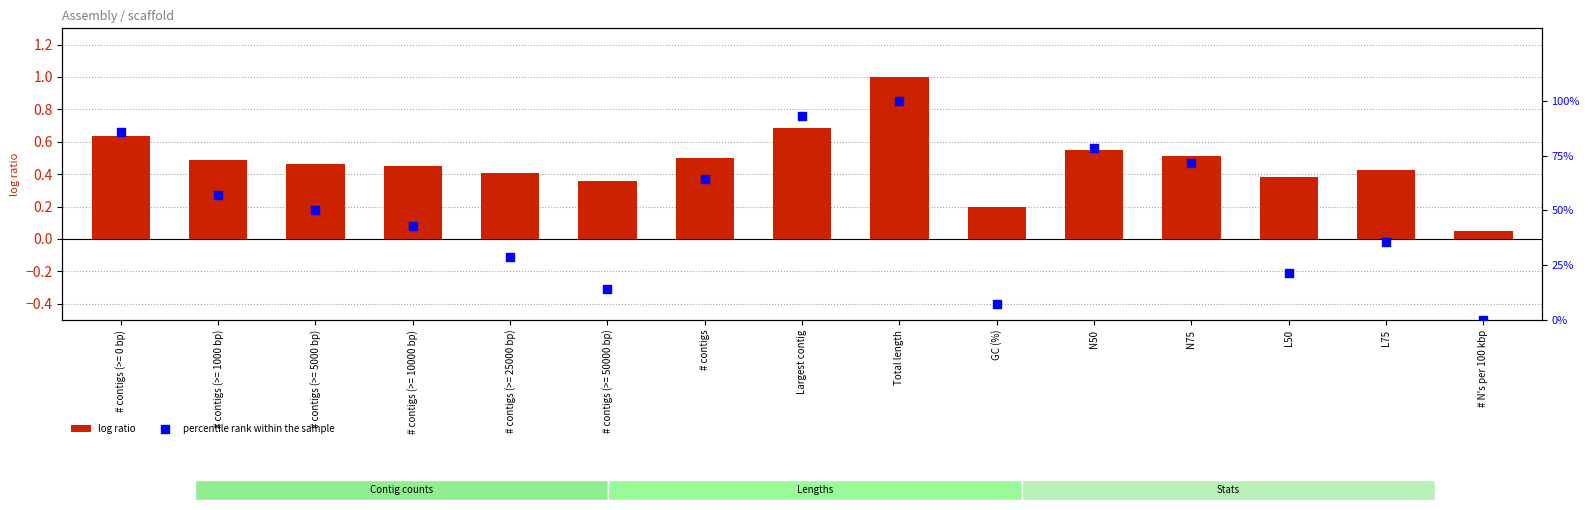

Which series has the largest total across all categories?

percentile rank within the sample